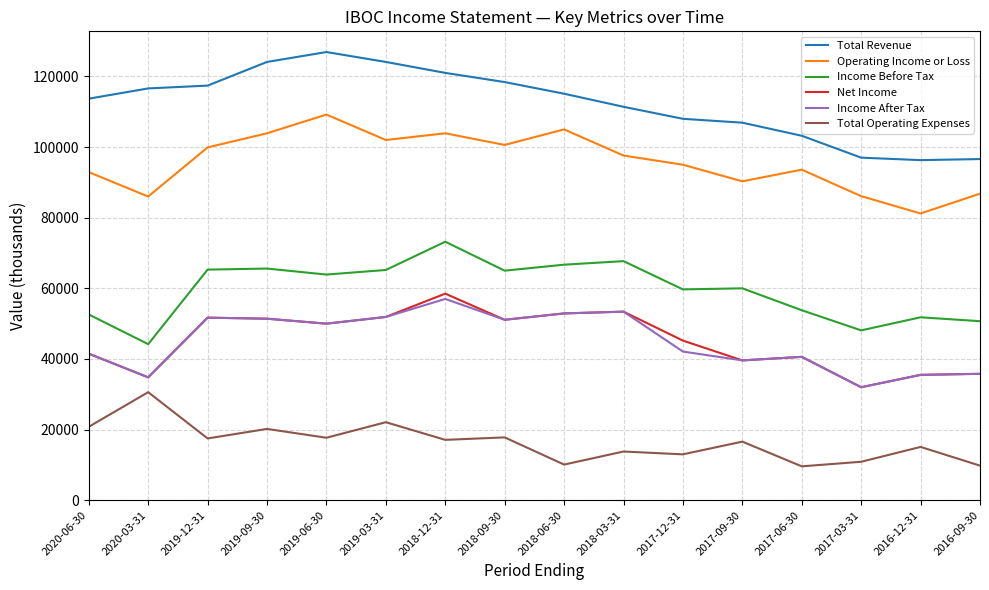

Which series has the largest total across all categories?

Total Revenue